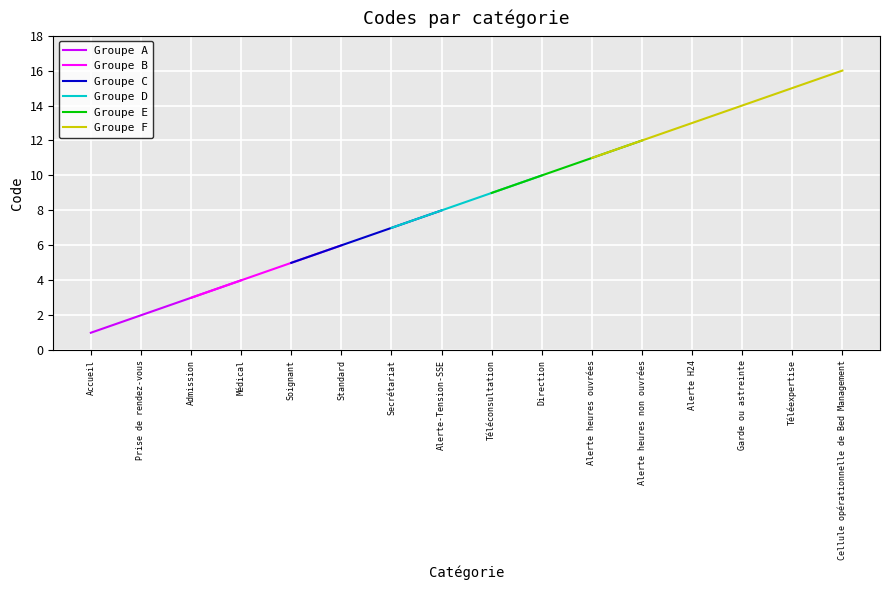

What is the value of the 16th point from the left?

16